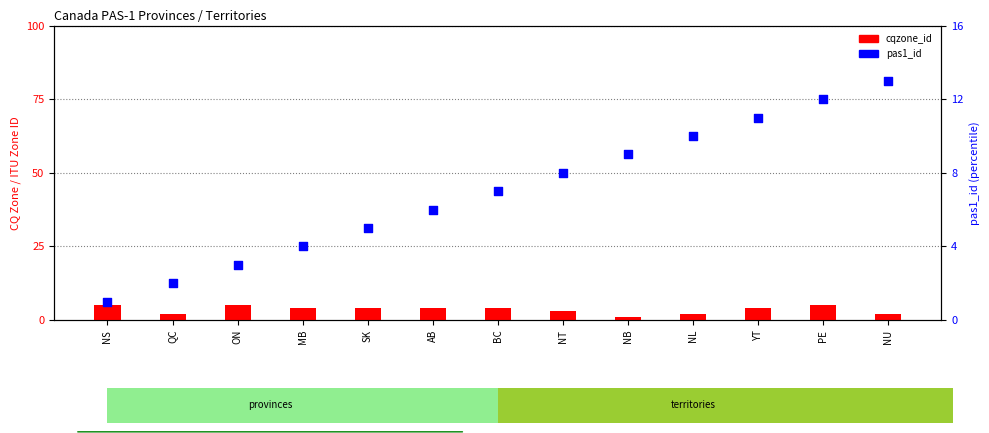

At how many categories does at least one series exceed 12?

1